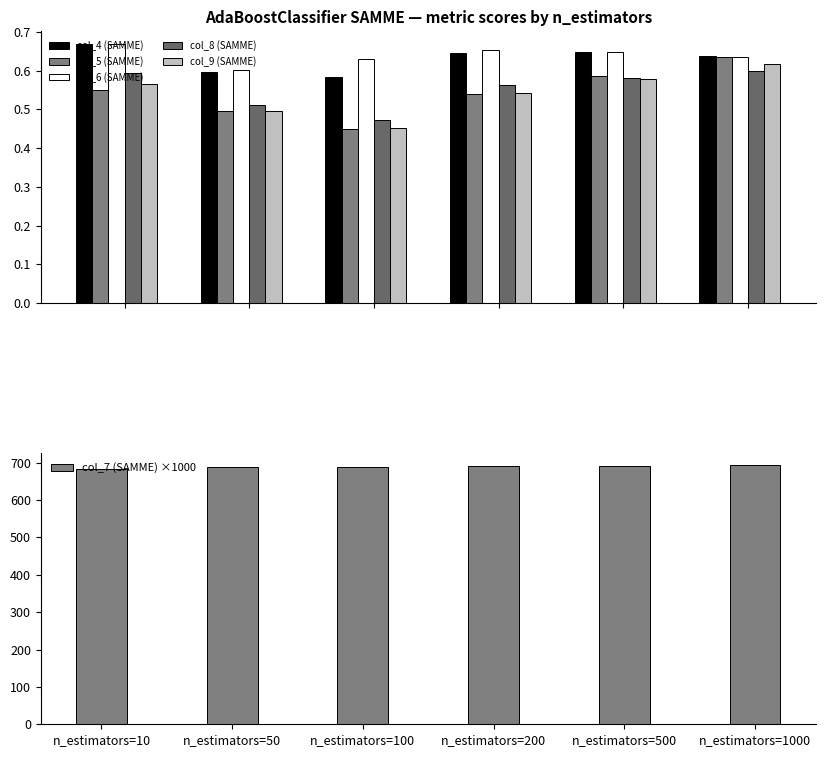

Which category has the highest value in the col_9 (SAMME) series?

n_estimators=1000